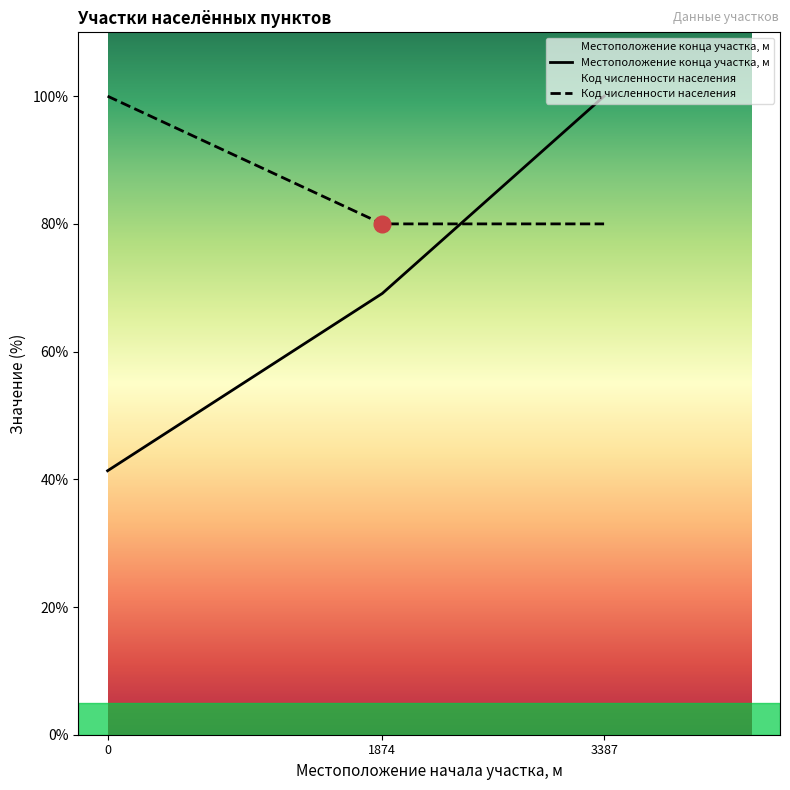

What is the total value across all series at 0?

141.3